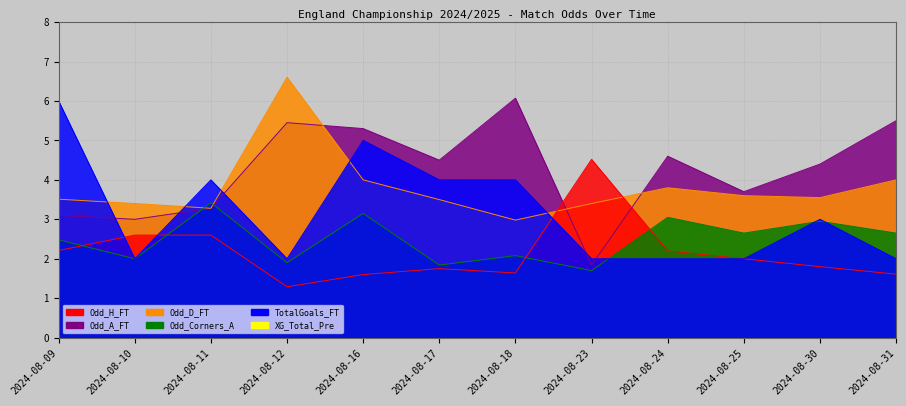

Rank the series at 2024-08-09 from lowest to highest value.

Odd_H_FT, Odd_Corners_A, Odd_A_FT, Odd_D_FT, TotalGoals_FT